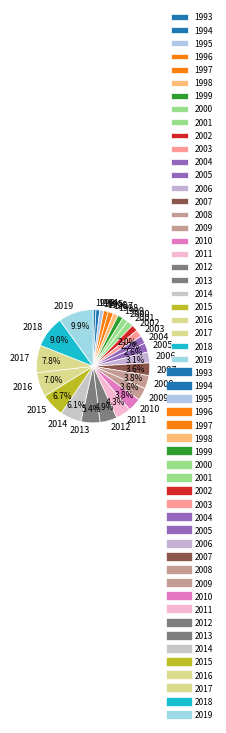

Count the number of slices in the pie.

27